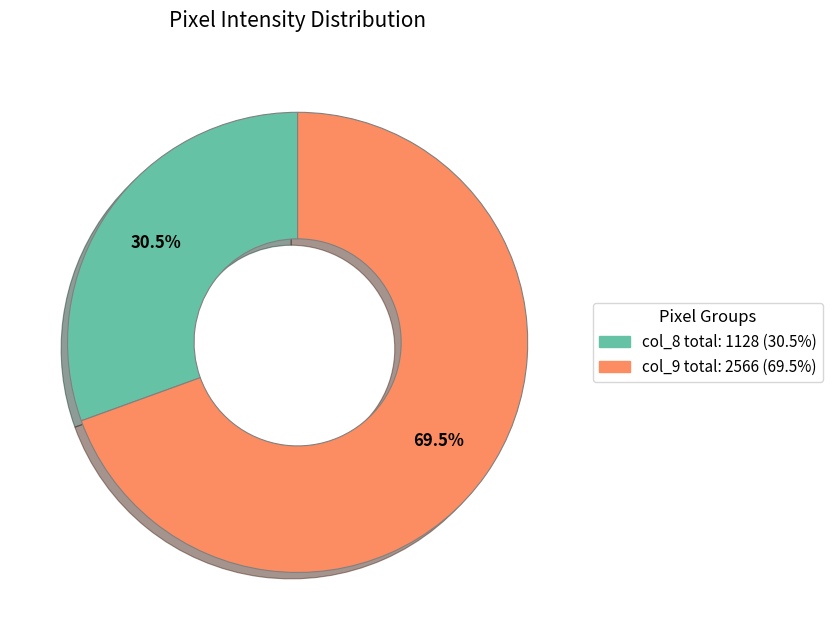

How many slices are in this pie chart?

2